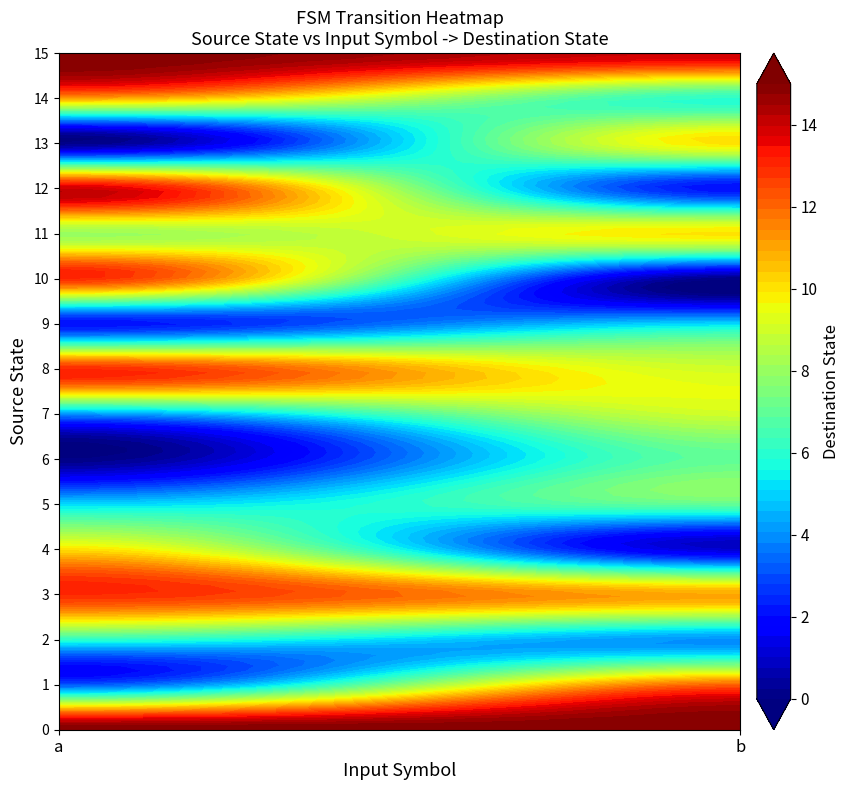

List the labels in order of 4 value, smallest first.

1, 0